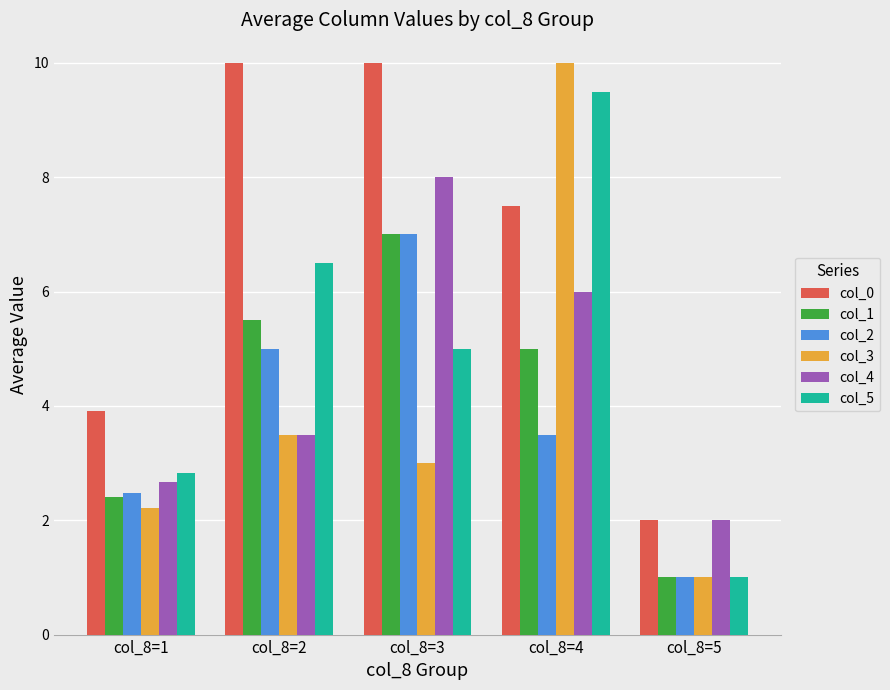

At which label does col_1 reach its peak?

col_8=3